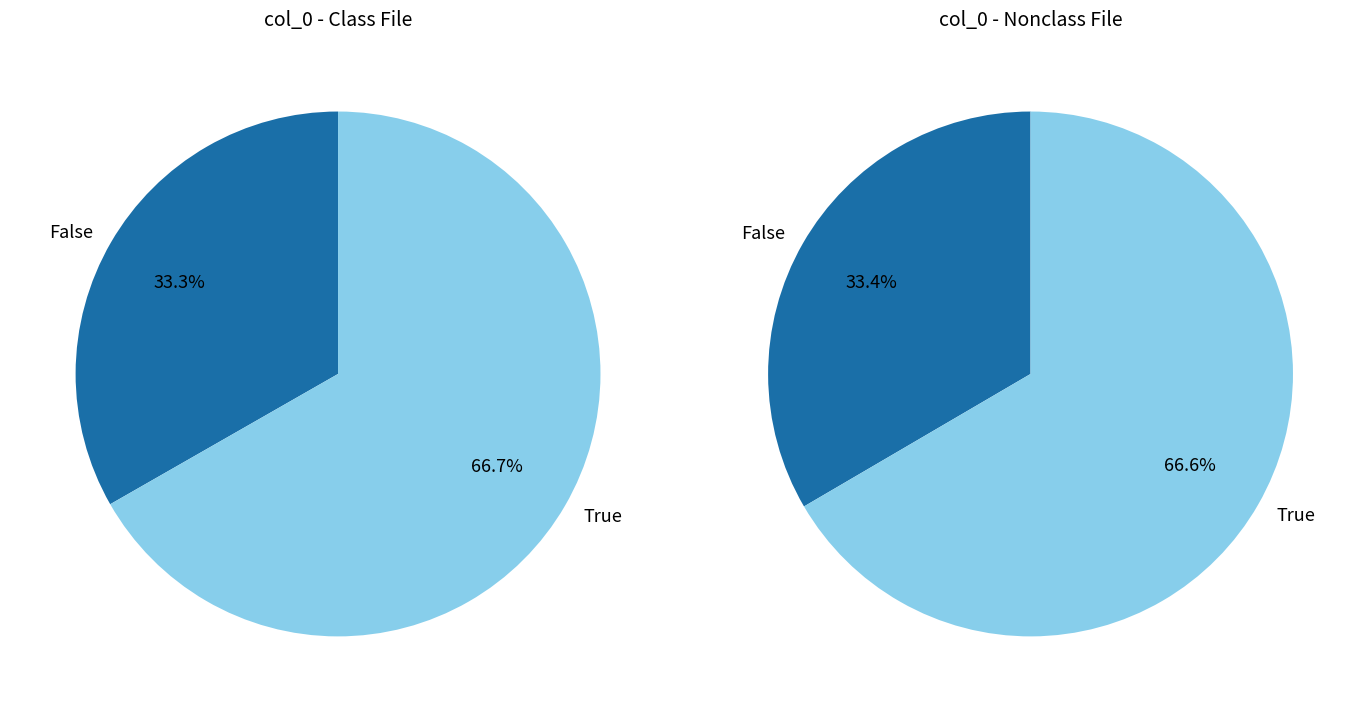

What is the change in value from 0 to 1?

+1